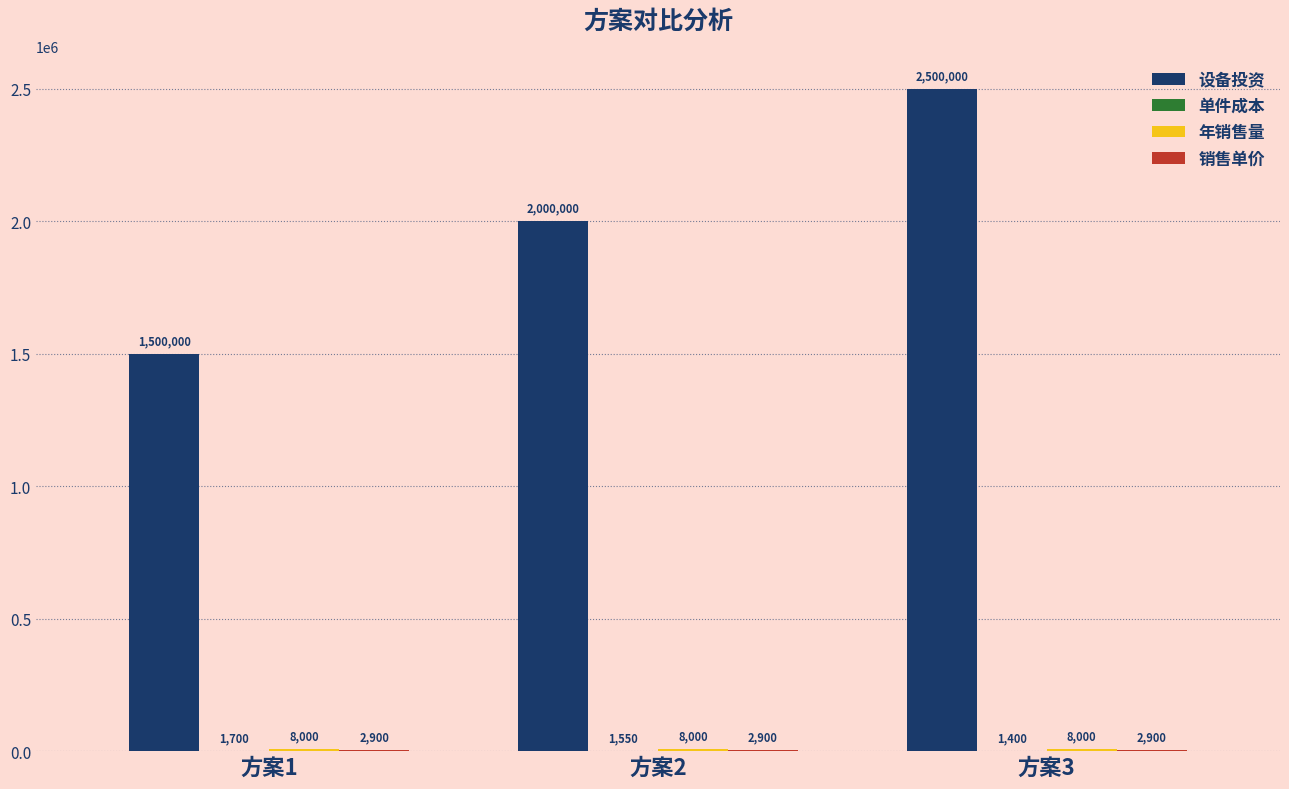

What is the total value across all series at 方案2?

2012450